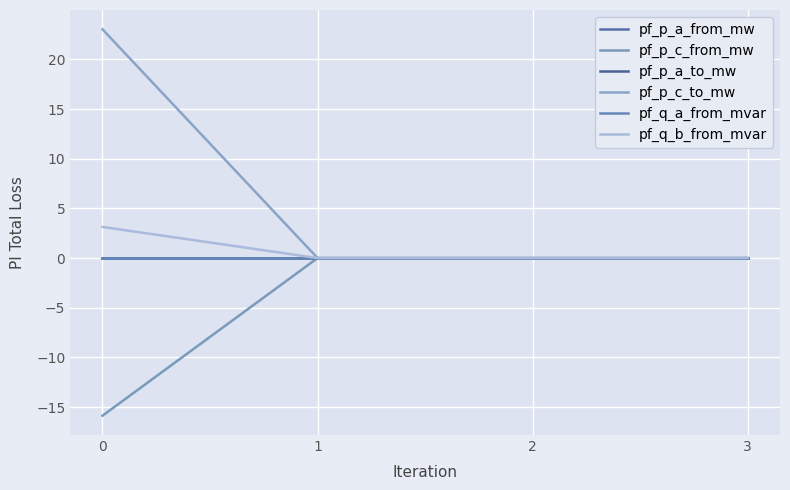

Does the chart have visible grid lines?

Yes